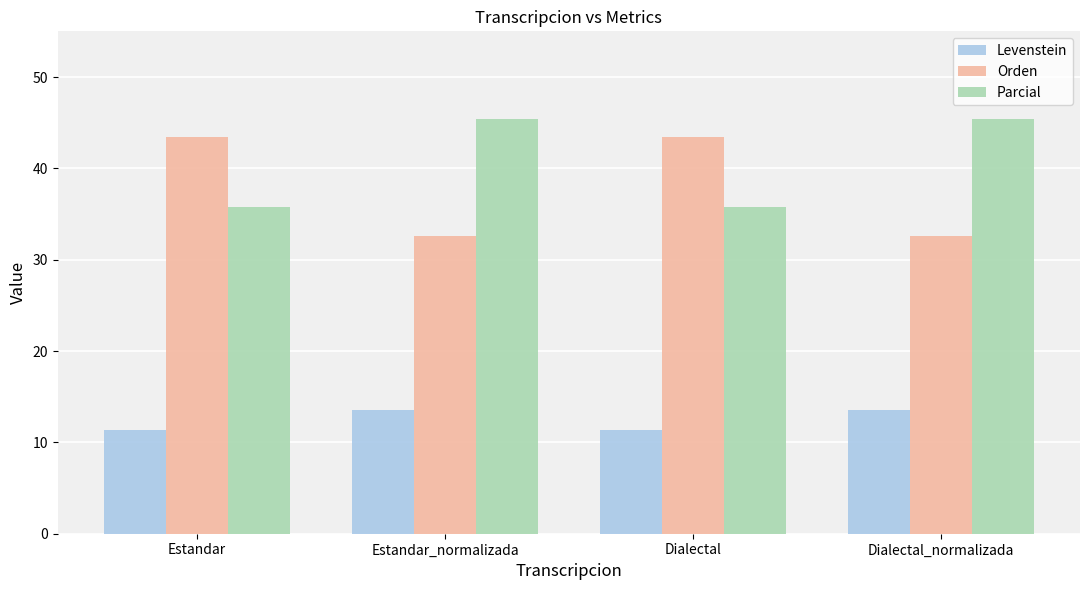

At how many categories does at least one series exceed 30?

4